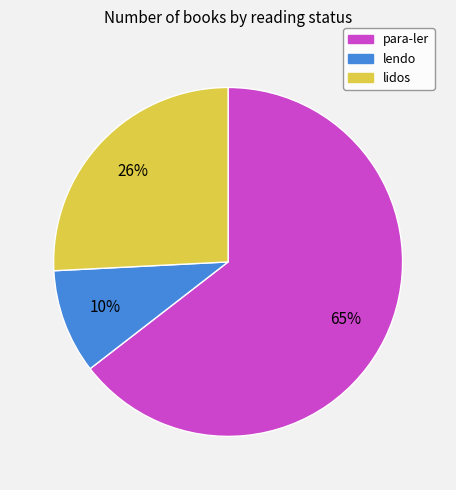

Rank the categories by value from lowest to highest.

lendo, lidos, para-ler